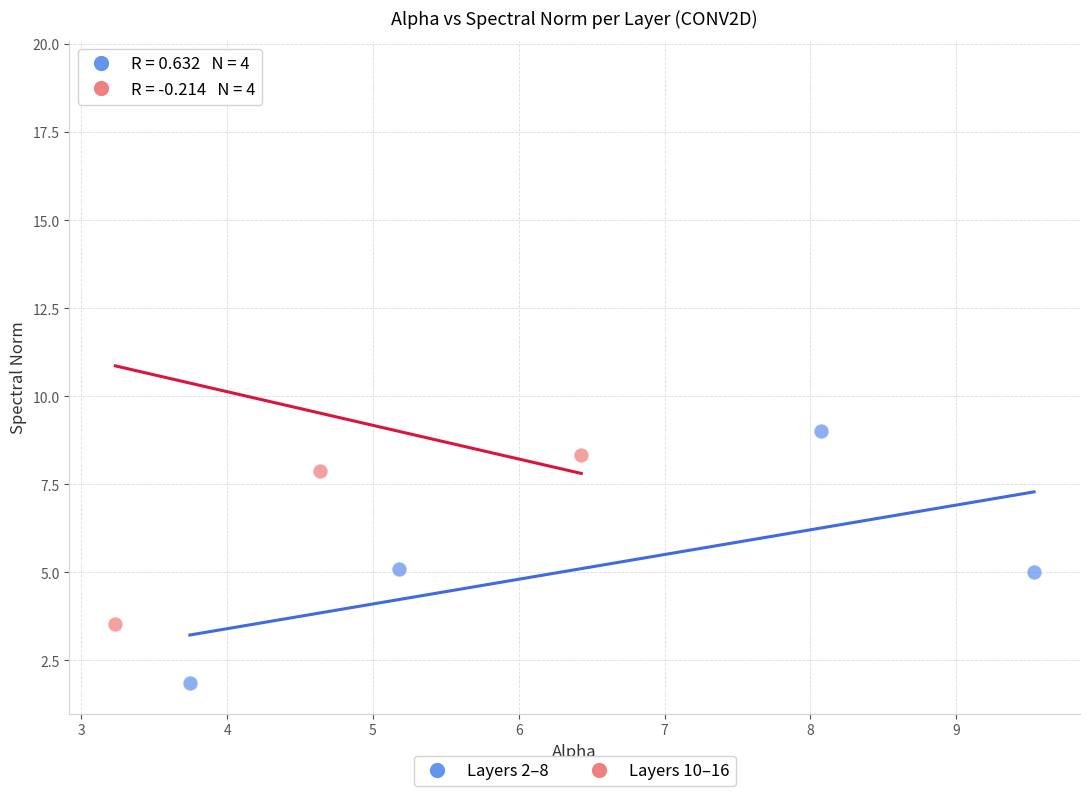

What are all the series names shown in the legend?

Layers 2–8, Layers 10–16